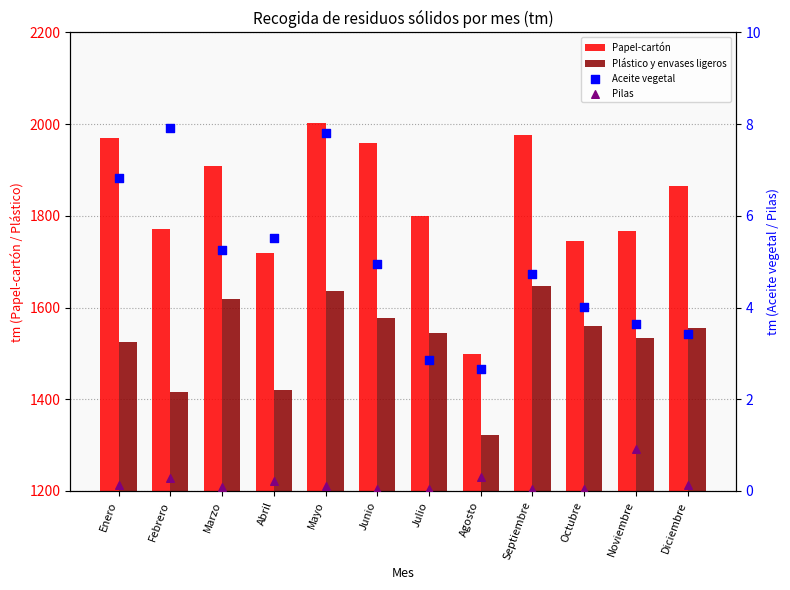

Which series reaches the minimum Y coordinate?

Pilas